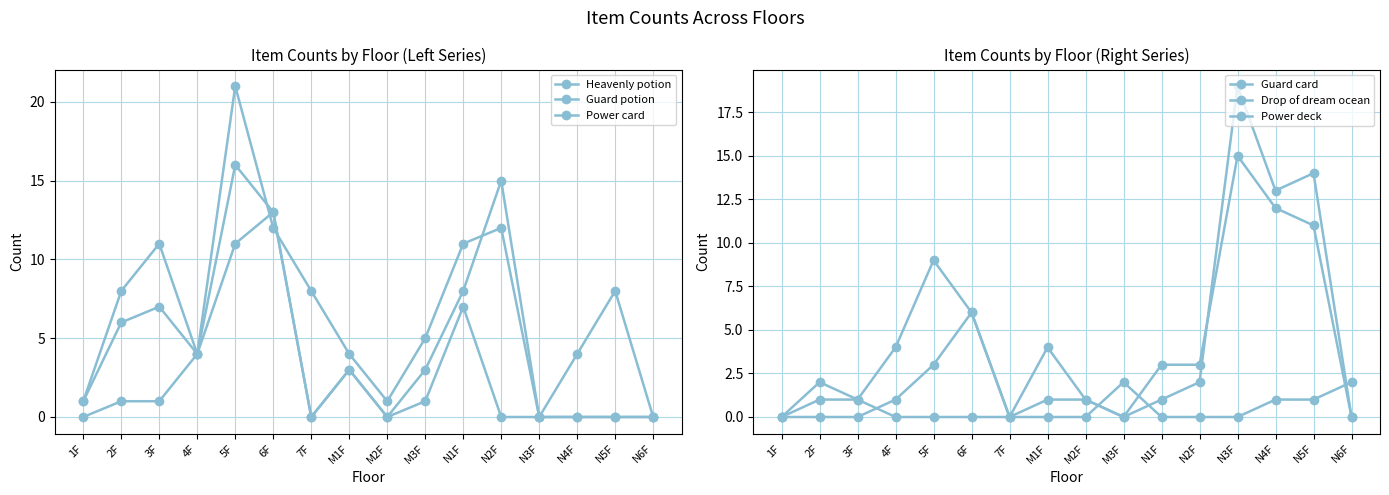

At which category is the sum across all series the highest?

5F